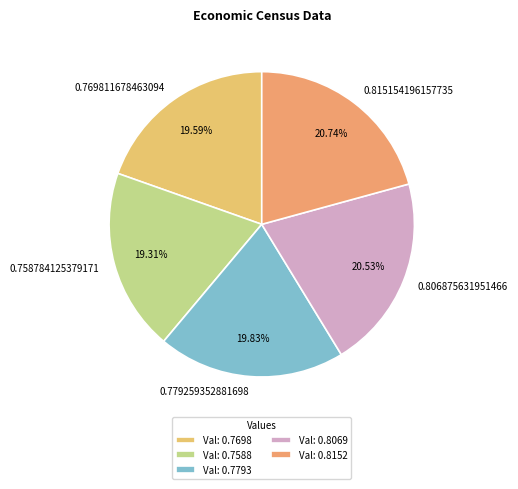

Is the sum of 0.779259352881698 and 0.769811678463094 greater than half?

No